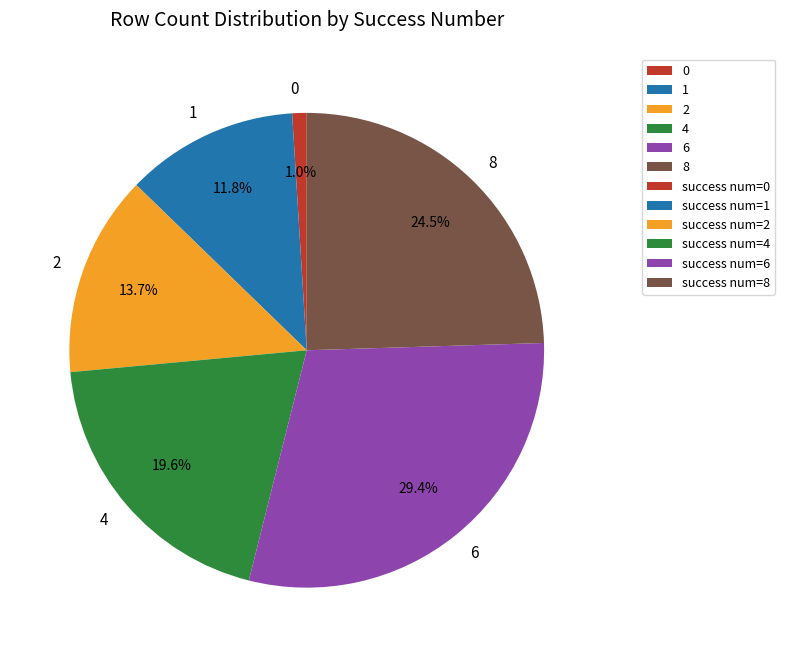

What percentage is the 1 slice, to the nearest percent?

12%